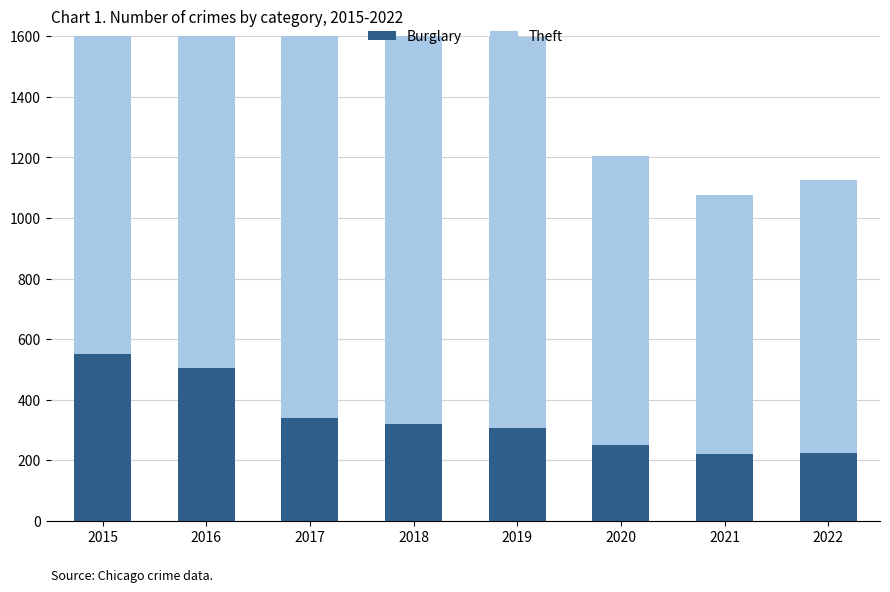

What is the difference between the Burglary values at 2018 and 2019?

11